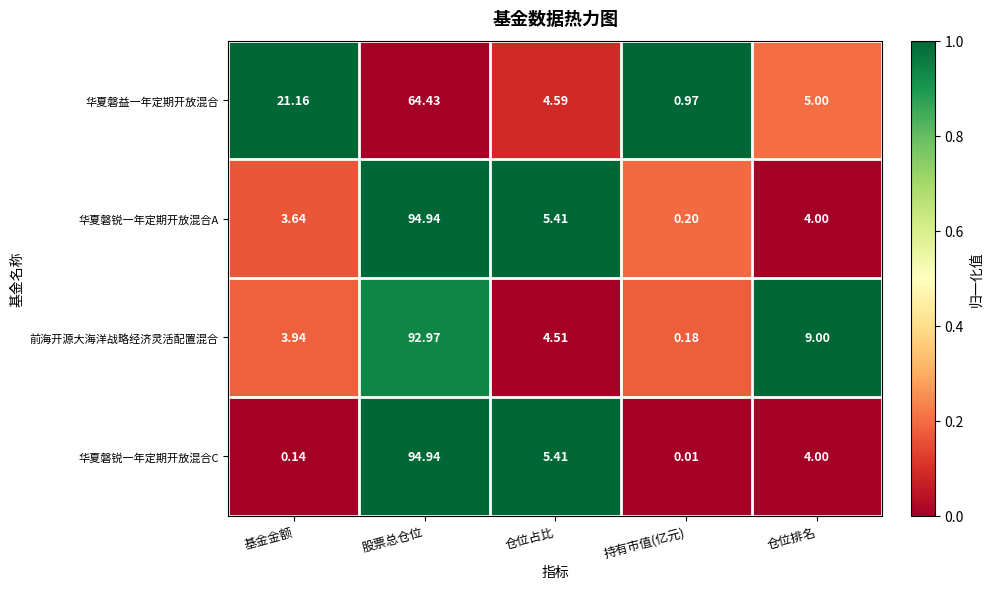

Rank the series by their average value, from lowest to highest.

华夏磐益一年定期开放混合, 华夏磐锐一年定期开放混合C, 华夏磐锐一年定期开放混合A, 前海开源大海洋战略经济灵活配置混合